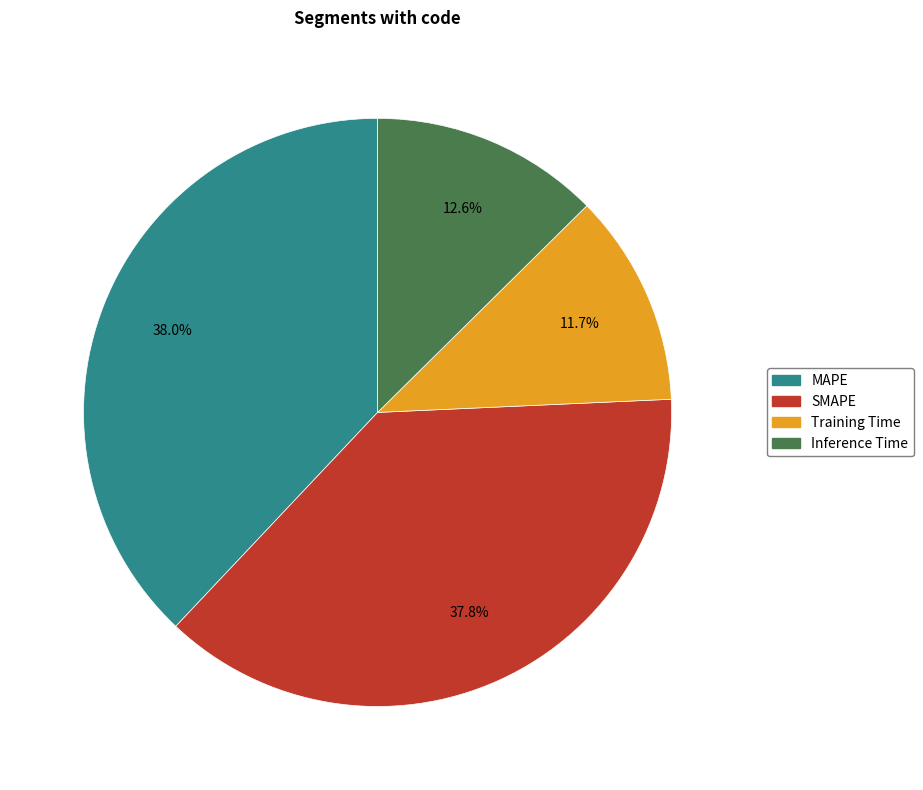

To the nearest percent, what is the difference between the SMAPE and Inference Time slice percentages?

25%